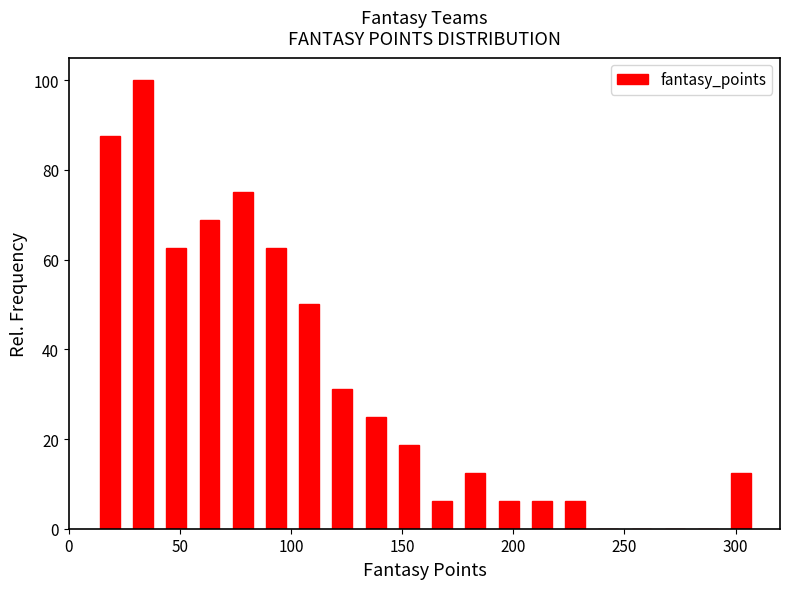

Around what value on the x-axis is the tallest bar? Give the approximate position of its centre, as read against the axis.

35